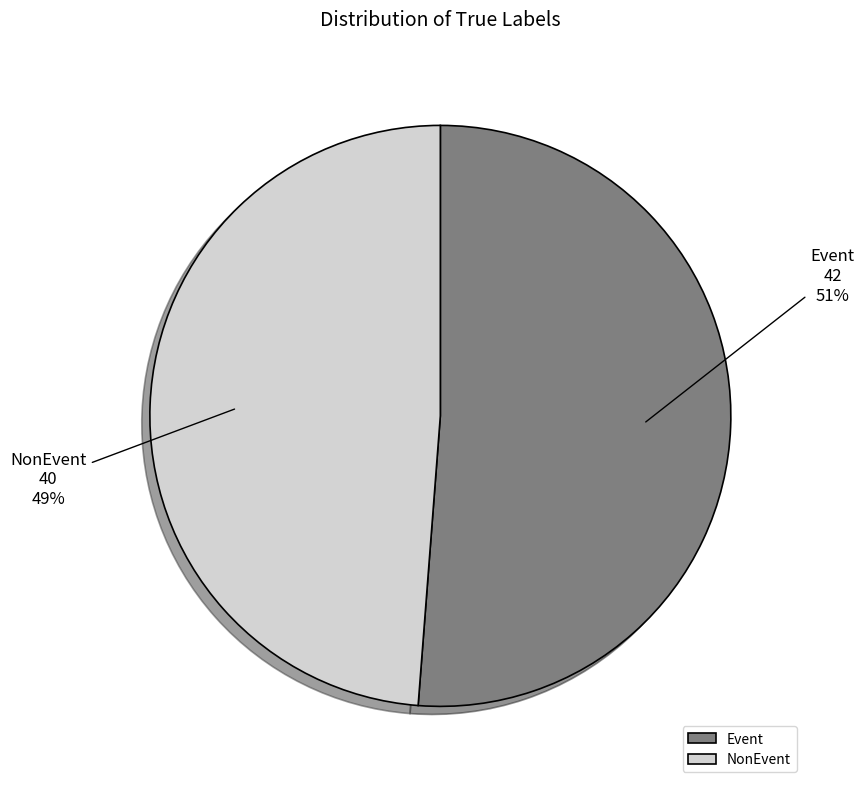

To the nearest percent, what is the difference between the largest and smallest slice percentages?

2%